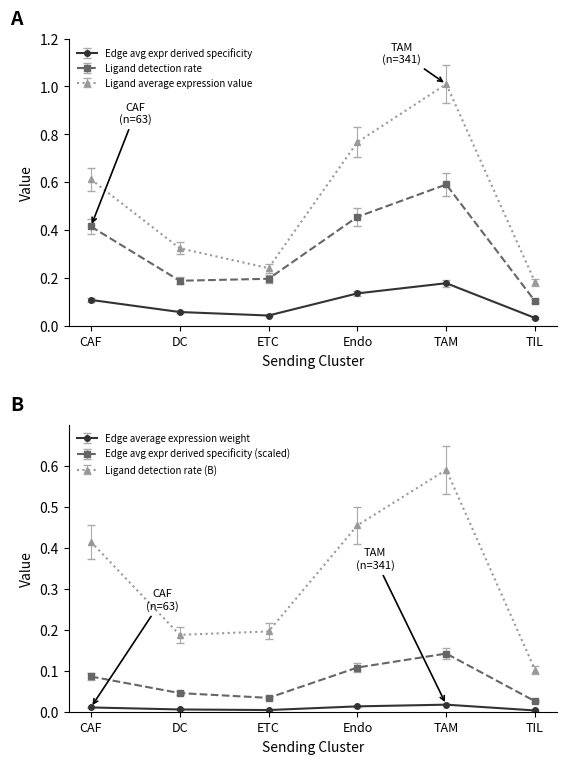

How many interior local peaks does the Ligand detection rate series have?

1